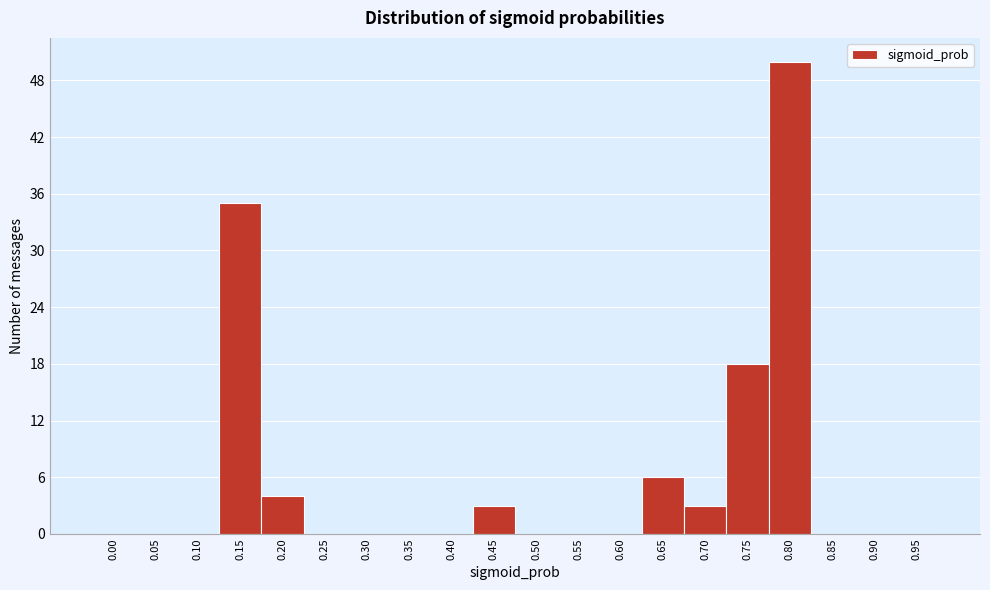

Reading left to right, what are all the values shown in this chart?

0.00=0	0.05=0	0.10=0	0.15=35	0.20=4	0.25=0	0.30=0	0.35=0	0.40=0	0.45=3	0.50=0	0.55=0	0.60=0	0.65=6	0.70=3	0.75=18	0.80=50	0.85=0	0.90=0	0.95=0